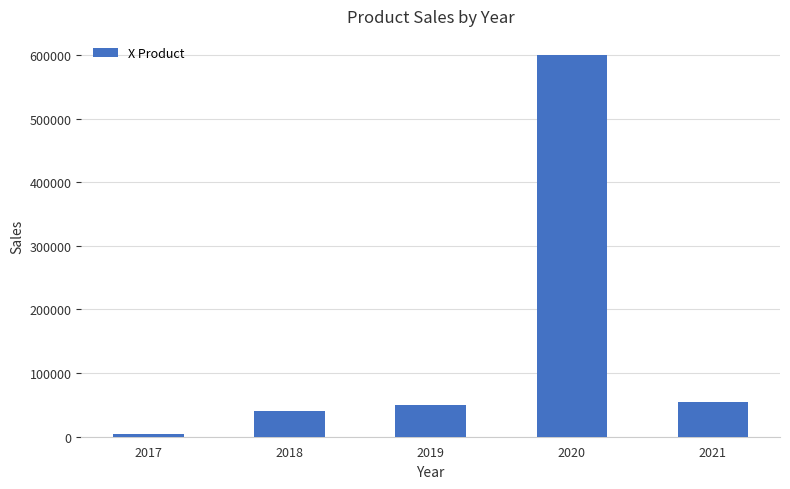

What is the greatest value displayed?

600000